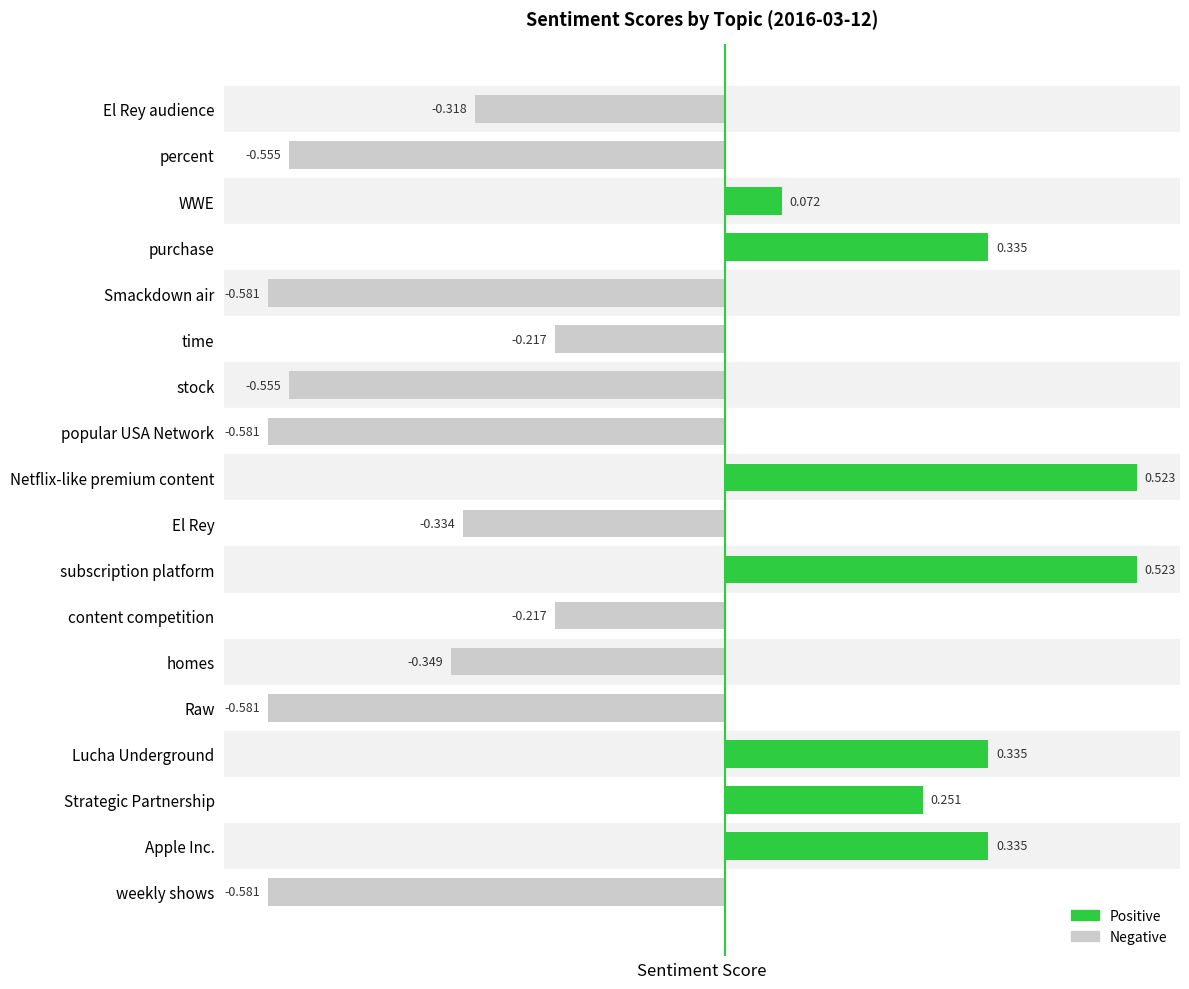

Between percent and popular USA Network, which is larger?

percent